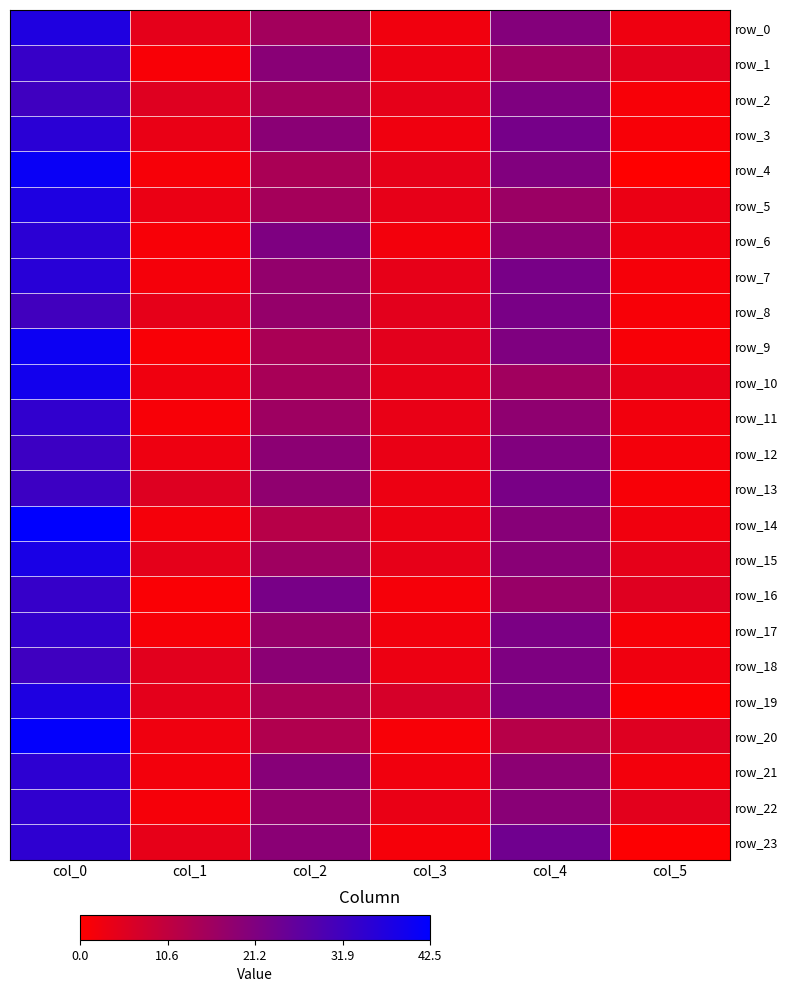

What is the sum of all row_4 values?

81.9